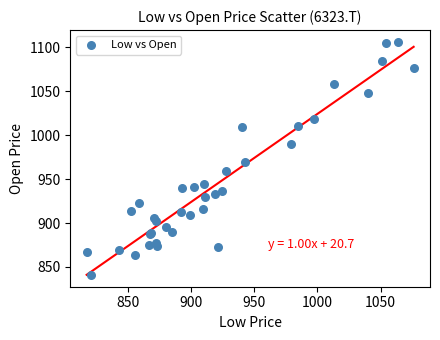

What Y value in the scatter plot is closest to 973?

969.6